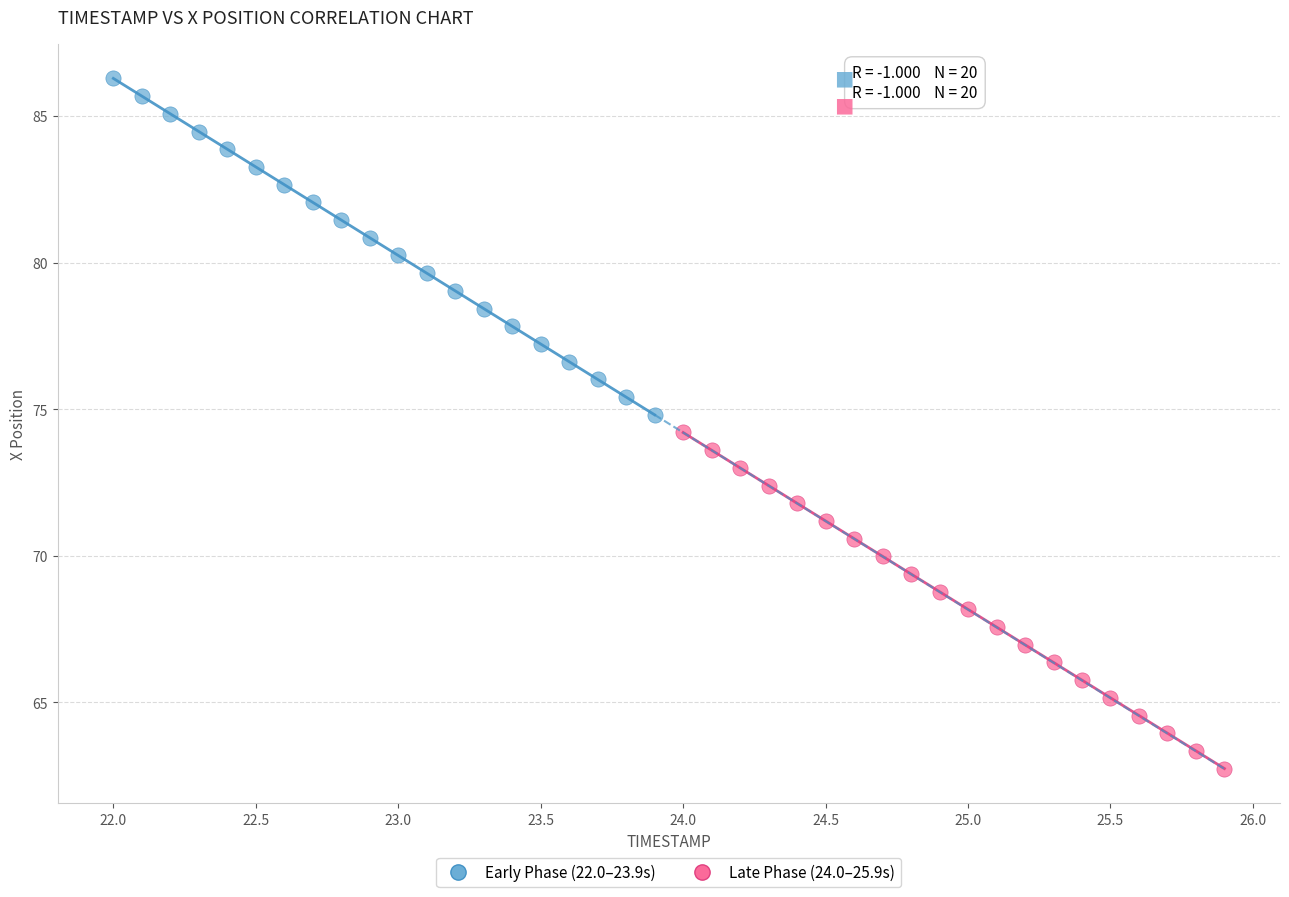

Which series reaches the minimum Y coordinate?

Late Phase (24.0–25.9s)